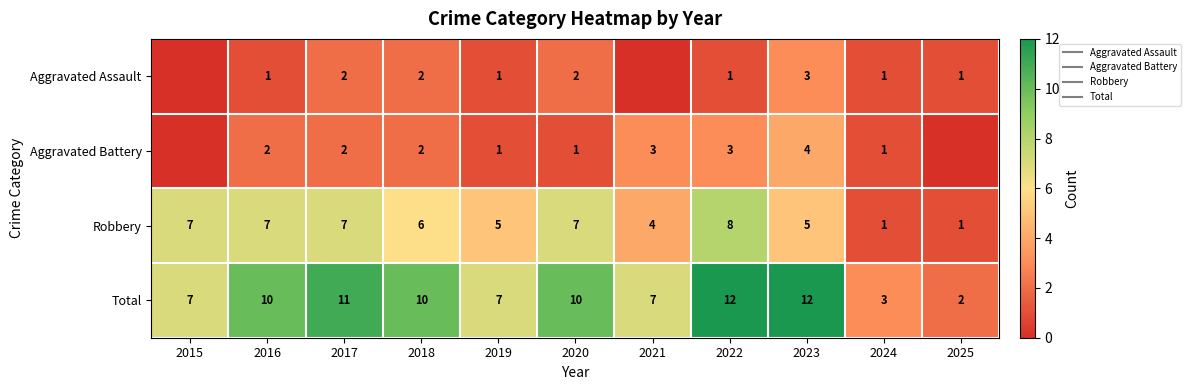

What is the difference between the highest and lowest values at 2017?

9